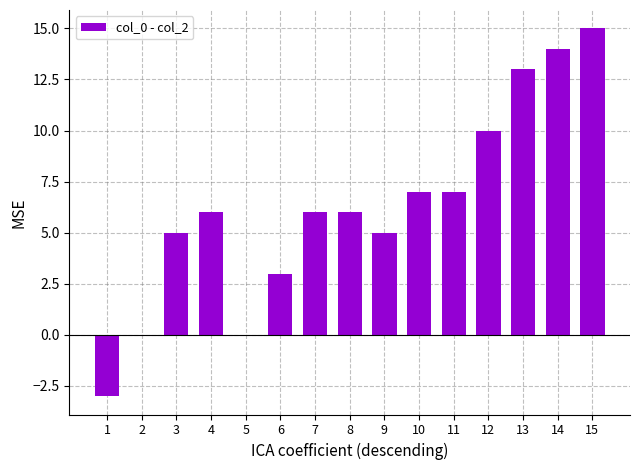

What is the greatest value displayed?

15